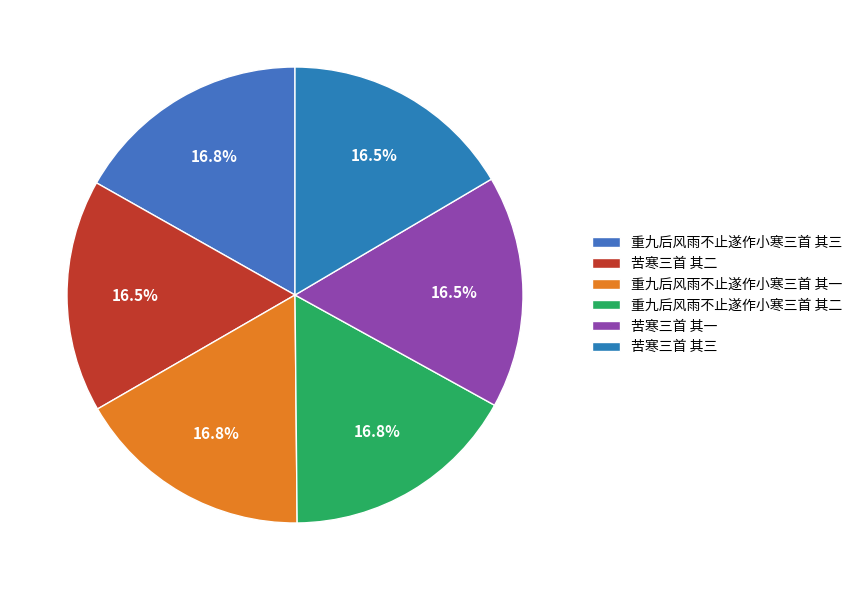

Approximately how many times larger is the value at 重九后风雨不止遂作小寒三首 其一 compared to 苦寒三首 其二?

1.0